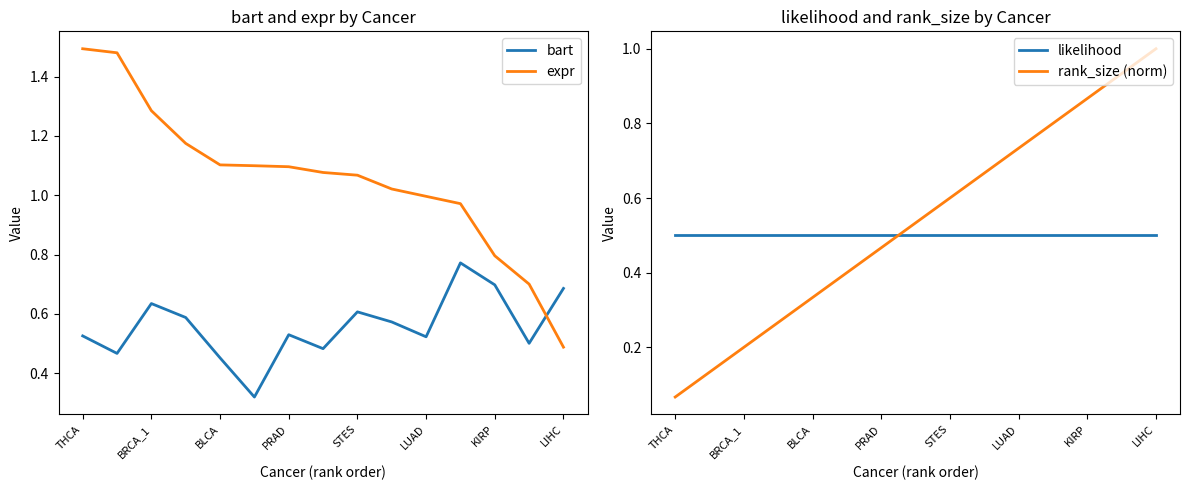

True or false: rank_size (norm) has more than 0 interior local peaks.

False